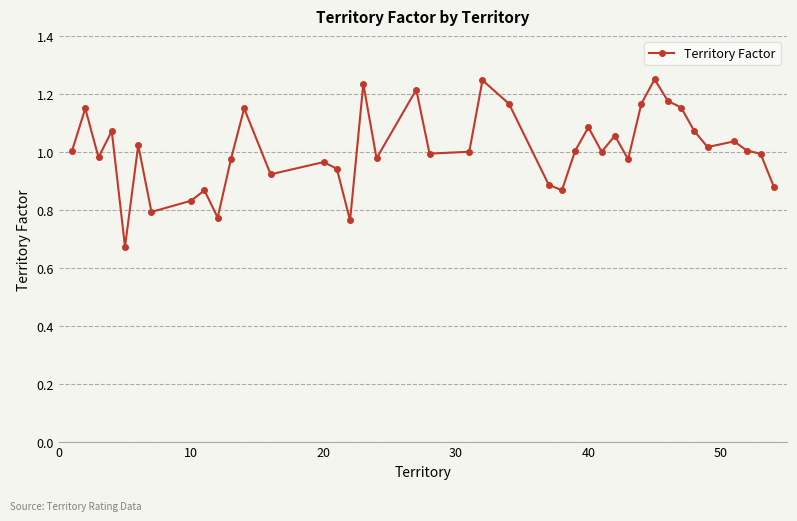

What is the difference between the second highest and second lowest values?

0.5